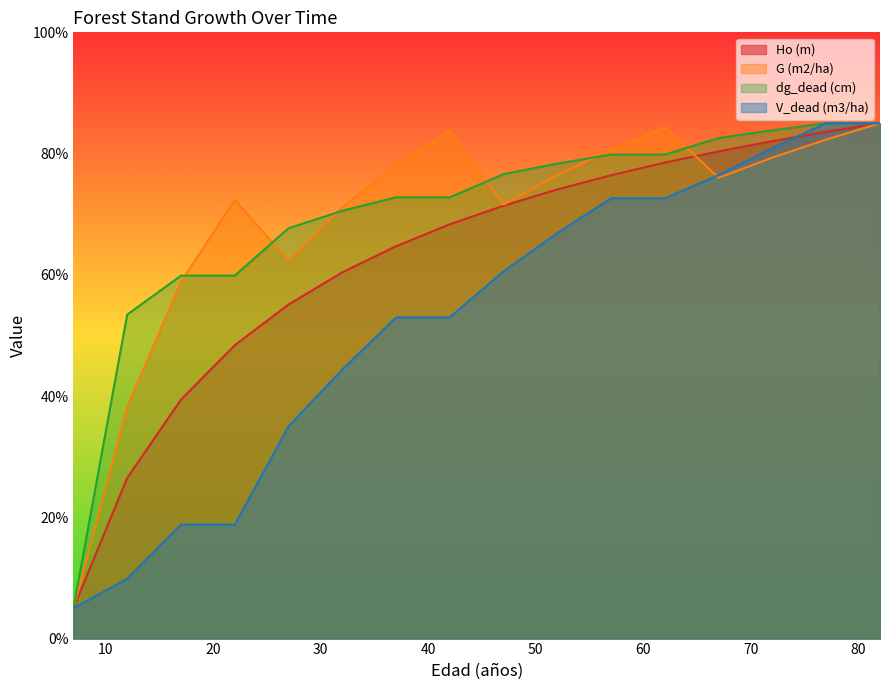

The V_dead (m3/ha) series shows 18.8 at 22. True or false?

True